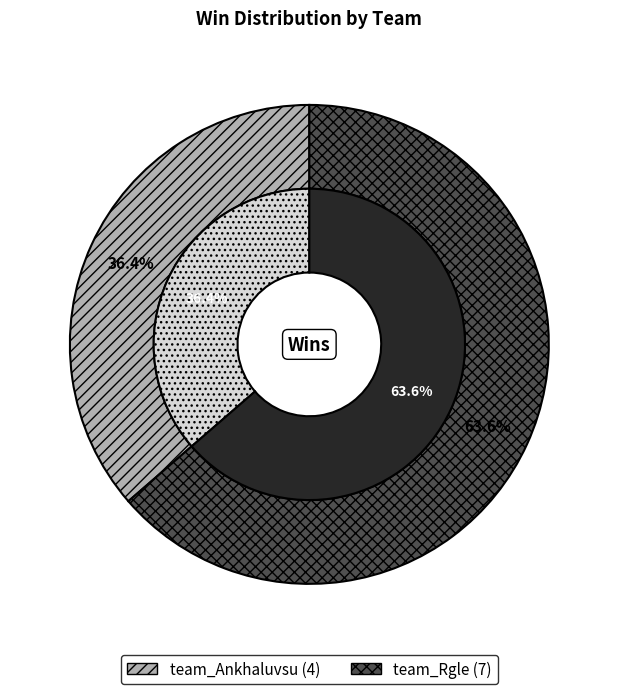

Which has a higher value, team_Ankhaluvsu or team_Rgle?

team_Rgle